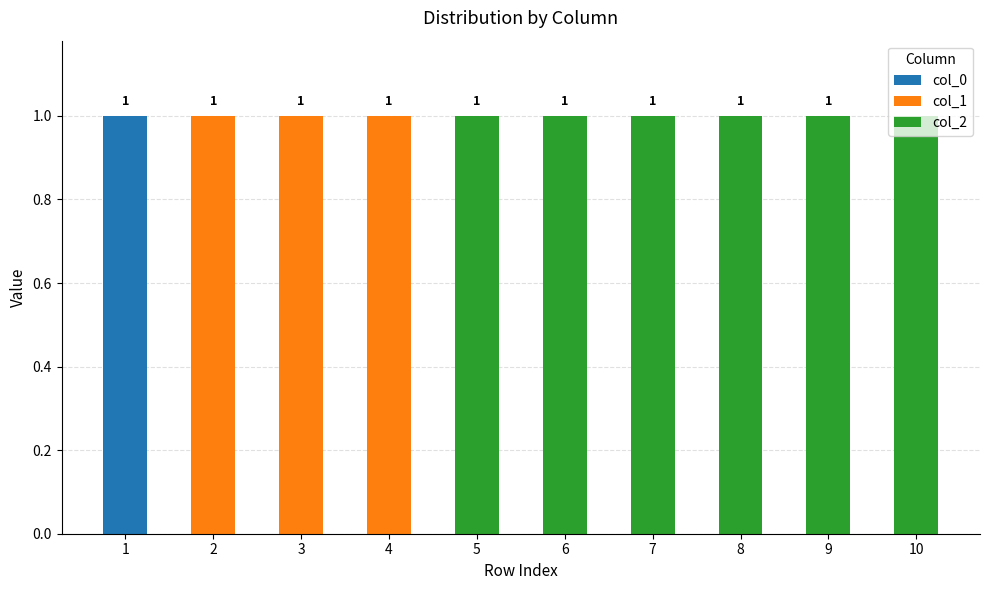

The col_0 series shows 0 at 3. True or false?

True